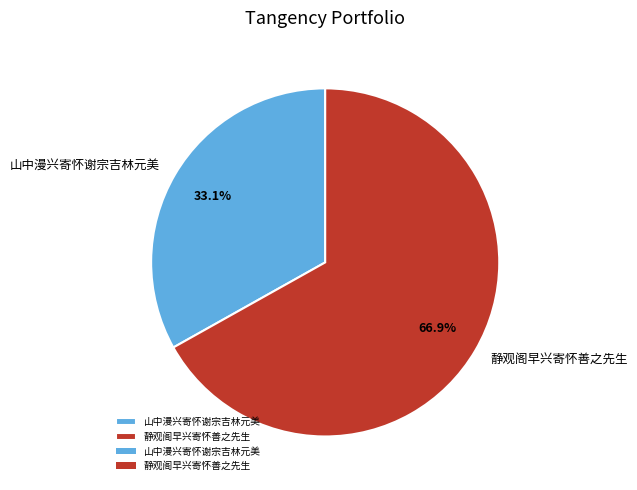

Which category has the biggest portion of the pie?

静观阁早兴寄怀善之先生